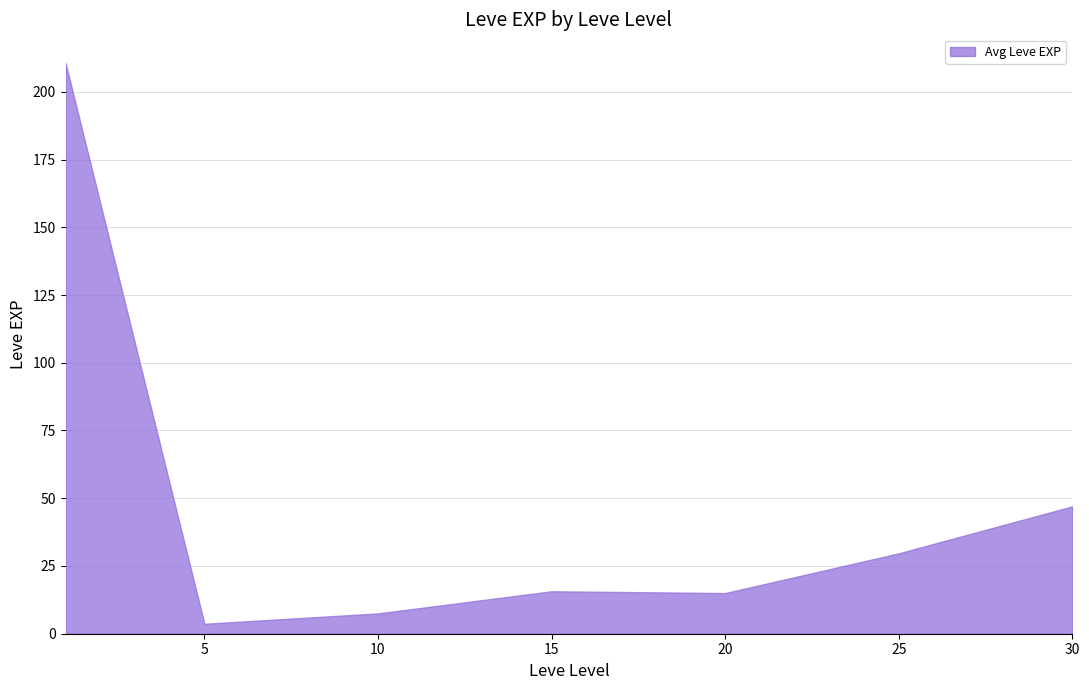

True or false: the data has more than 1 interior local peaks.

False